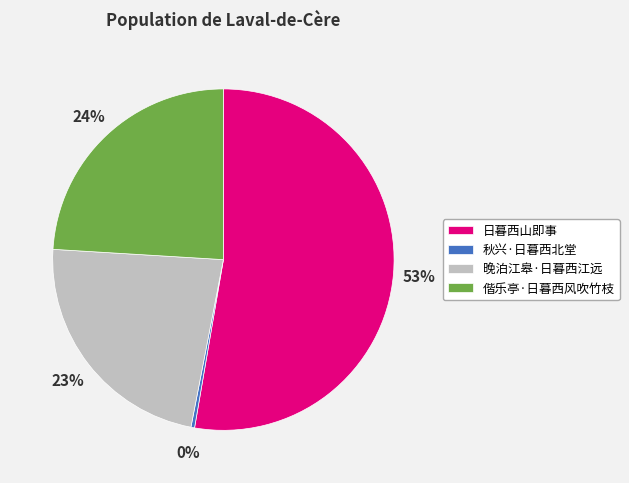

Is there any slice that represents more than half of the pie?

Yes